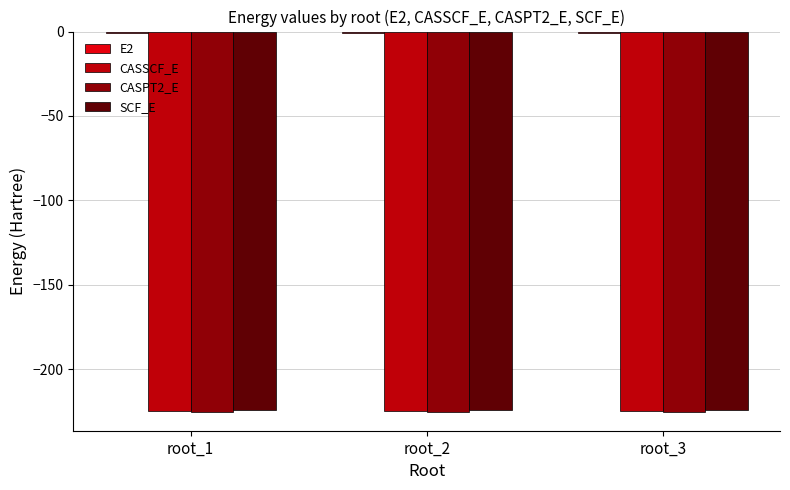

What is the sum of all SCF_E values?

-673.3